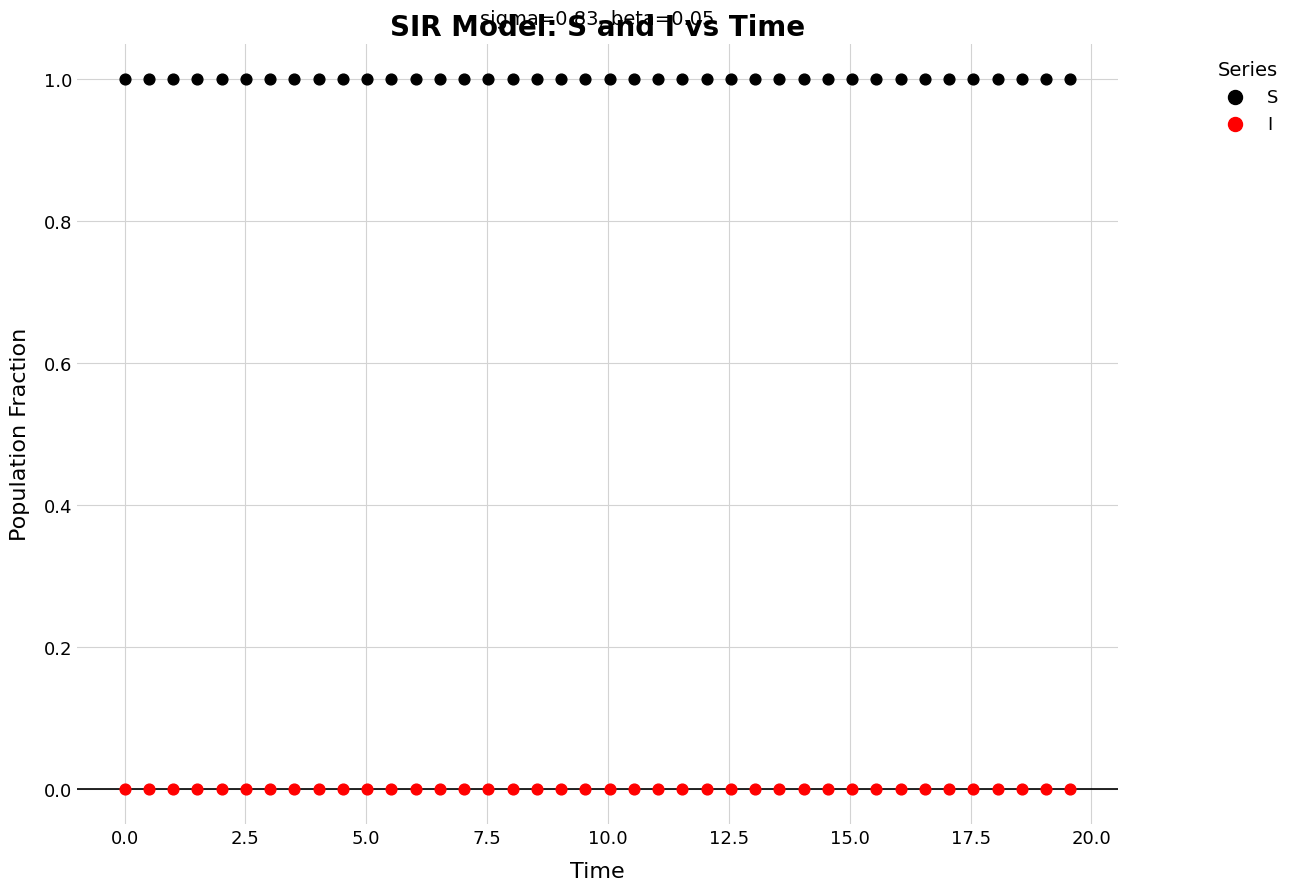

Which series contains the lowest Y value?

I